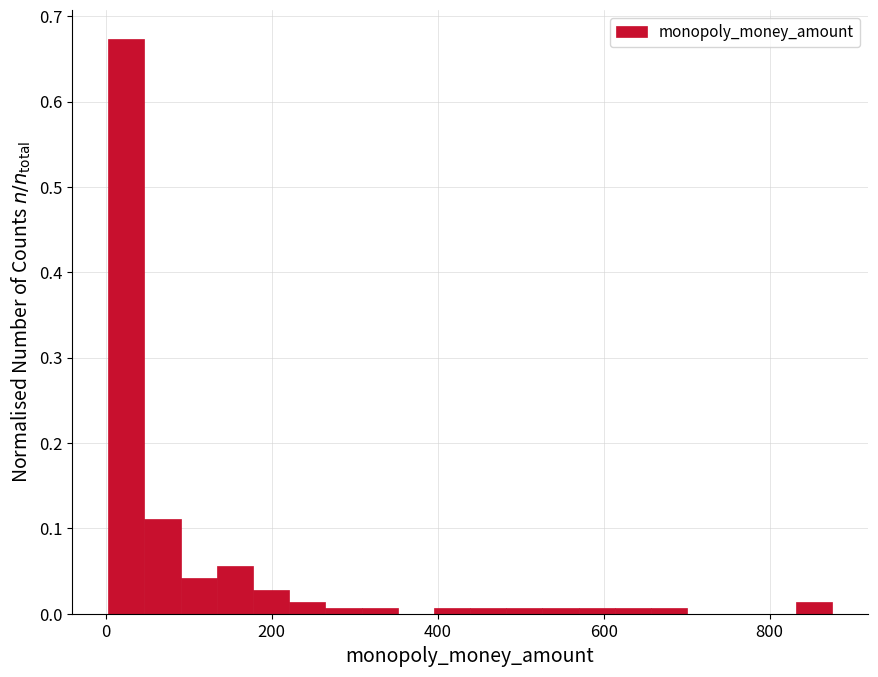

Around what value on the x-axis is the tallest bar? Give the approximate position of its centre, as read against the axis.

20